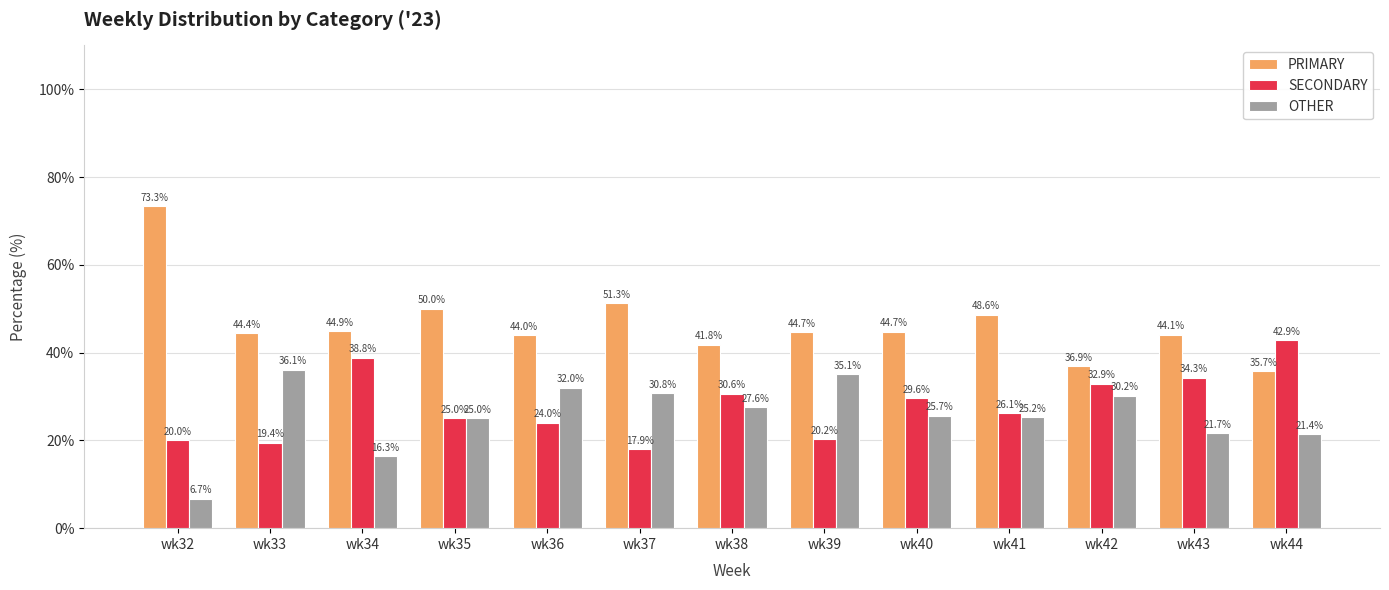

Is the value of PRIMARY at wk43 greater than the value of SECONDARY at wk41?

Yes